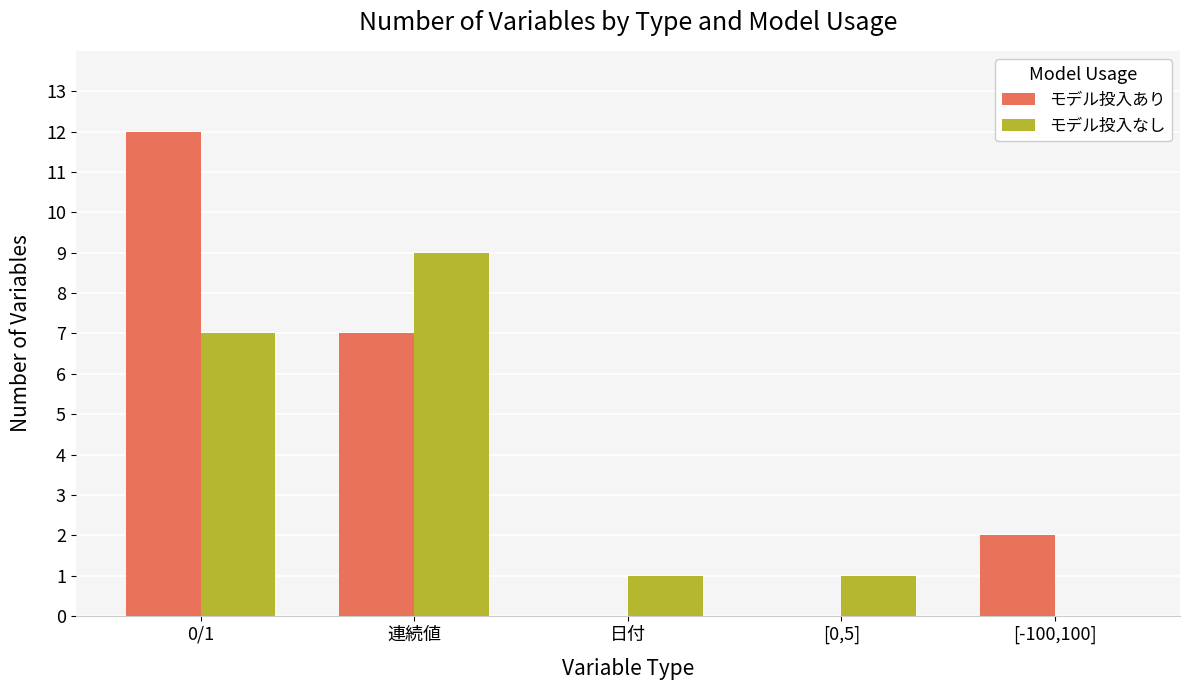

Which series has the largest range (max minus min)?

モデル投入あり